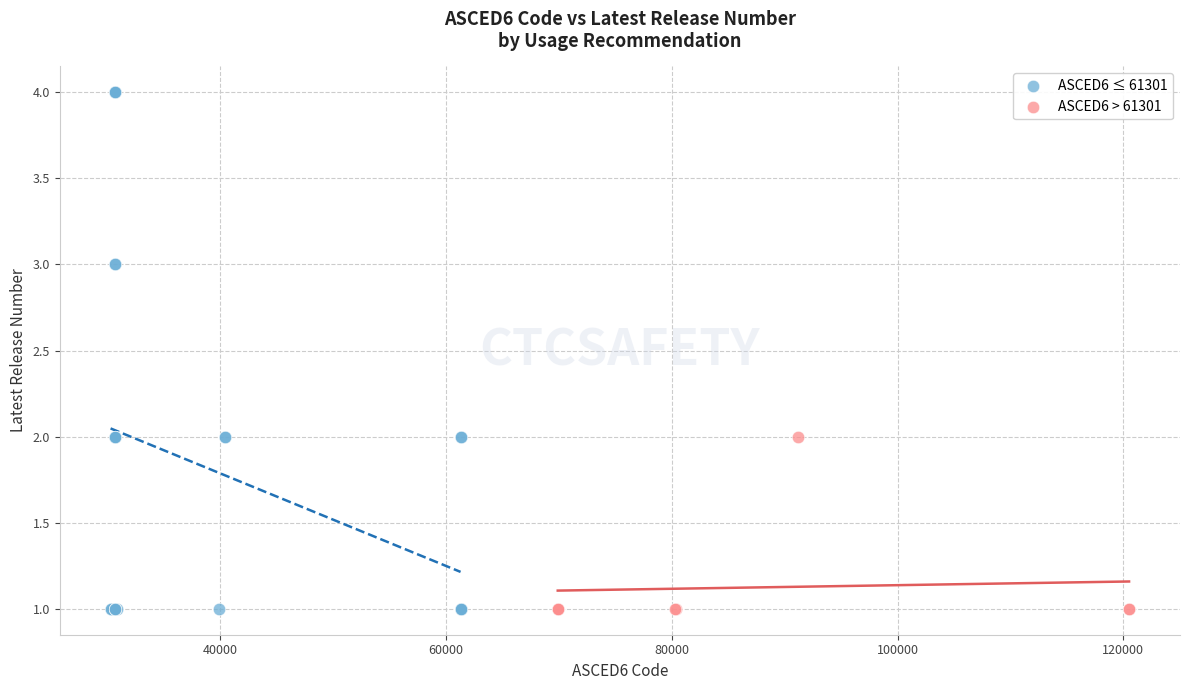

Which series has the largest Y range (max minus min)?

ASCED6 ≤ 61301